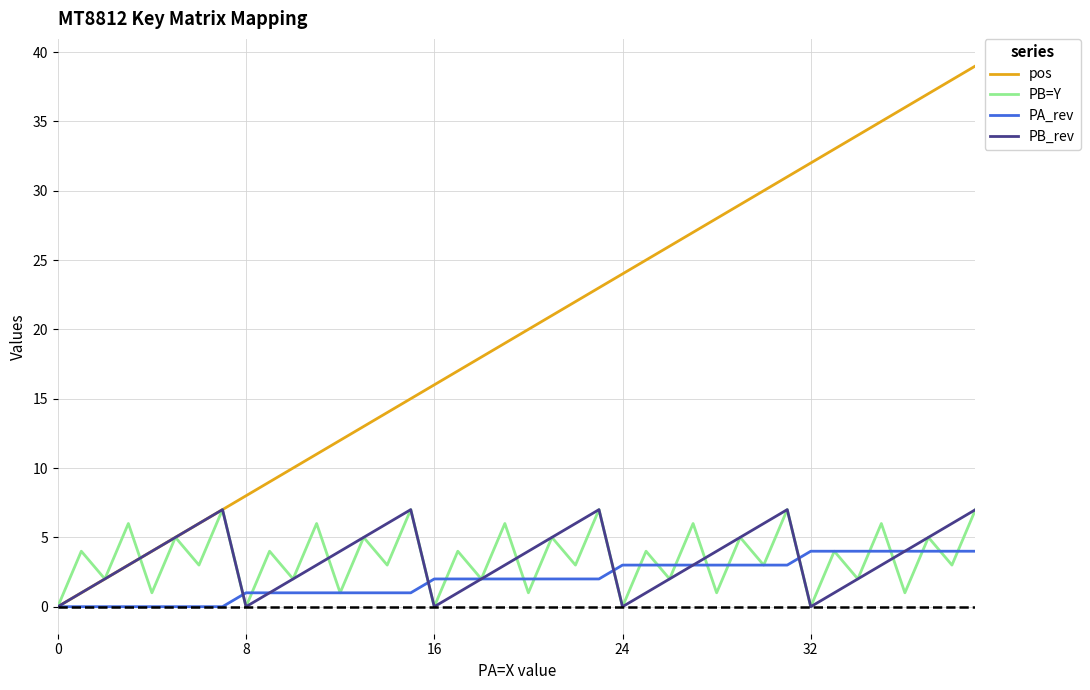

What is the highest value of the PB_rev series?

7